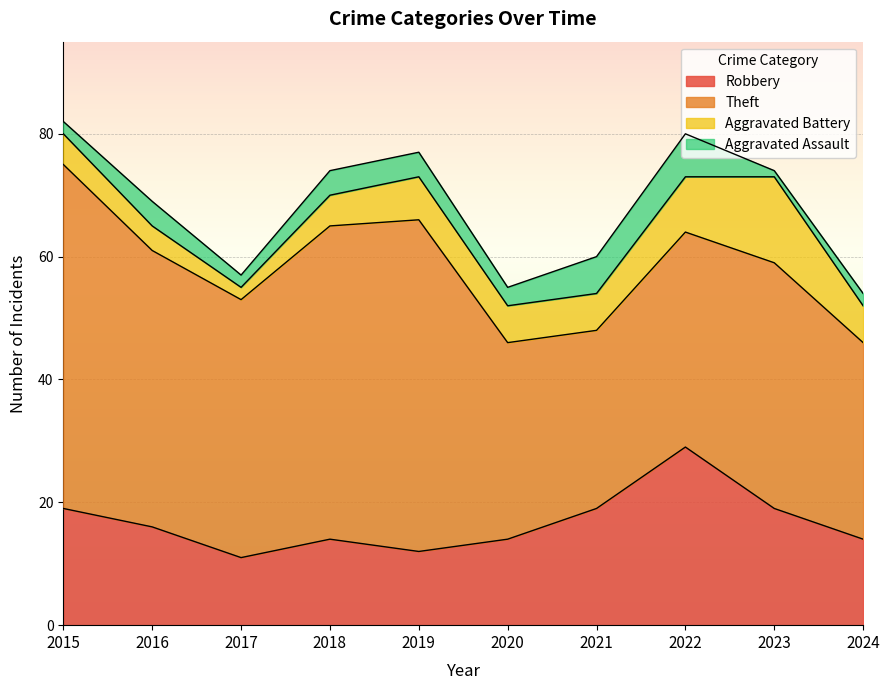

What is the difference between the maximum and minimum values in the Aggravated Assault series?

6